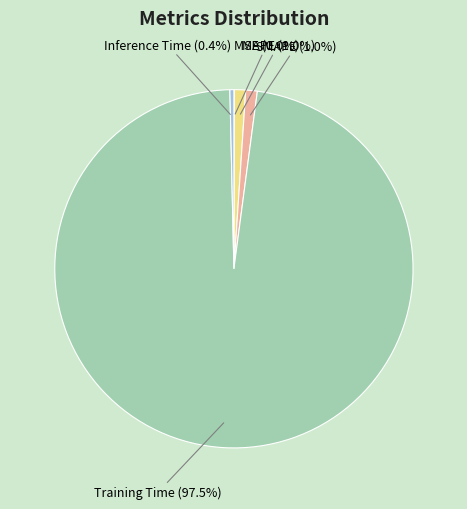

How many slices are in this pie chart?

5